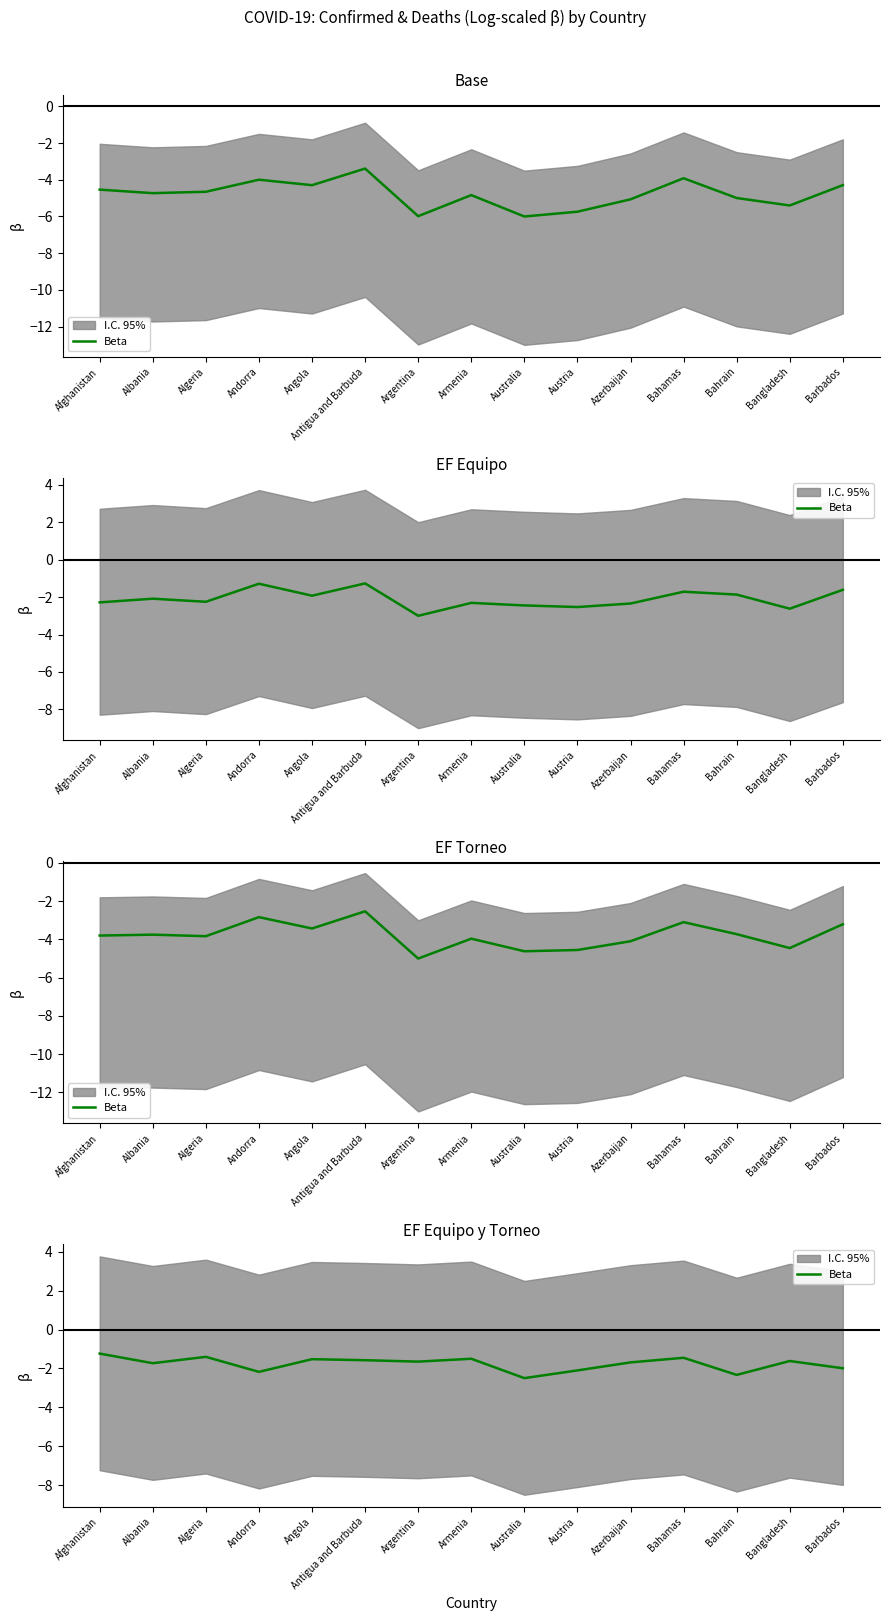

Does the chart have visible grid lines?

No